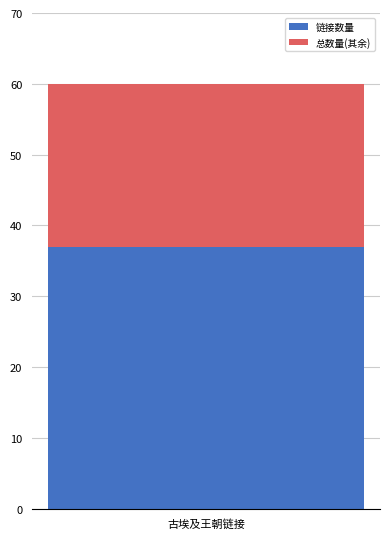

What value does the 链接数量 series have at 古埃及王朝链接?

37